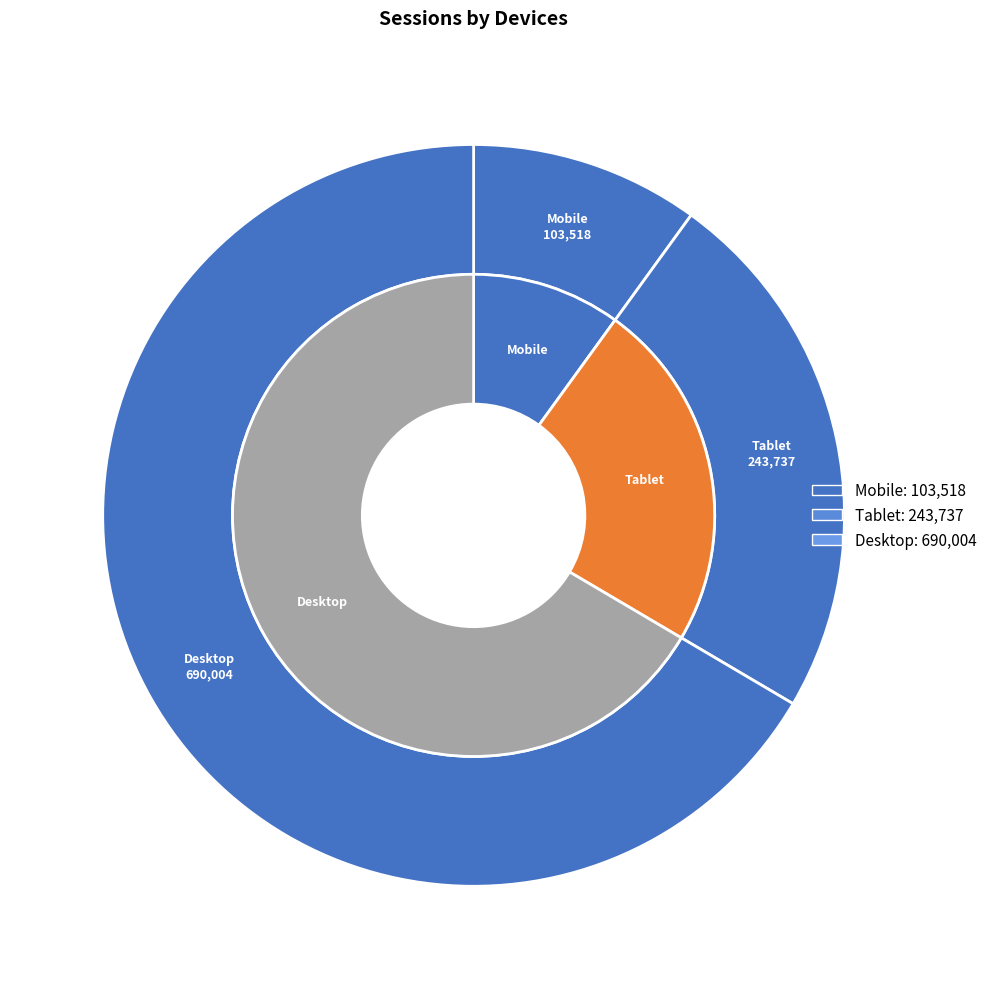

Is it true that 16 is 18% of the pie?

False